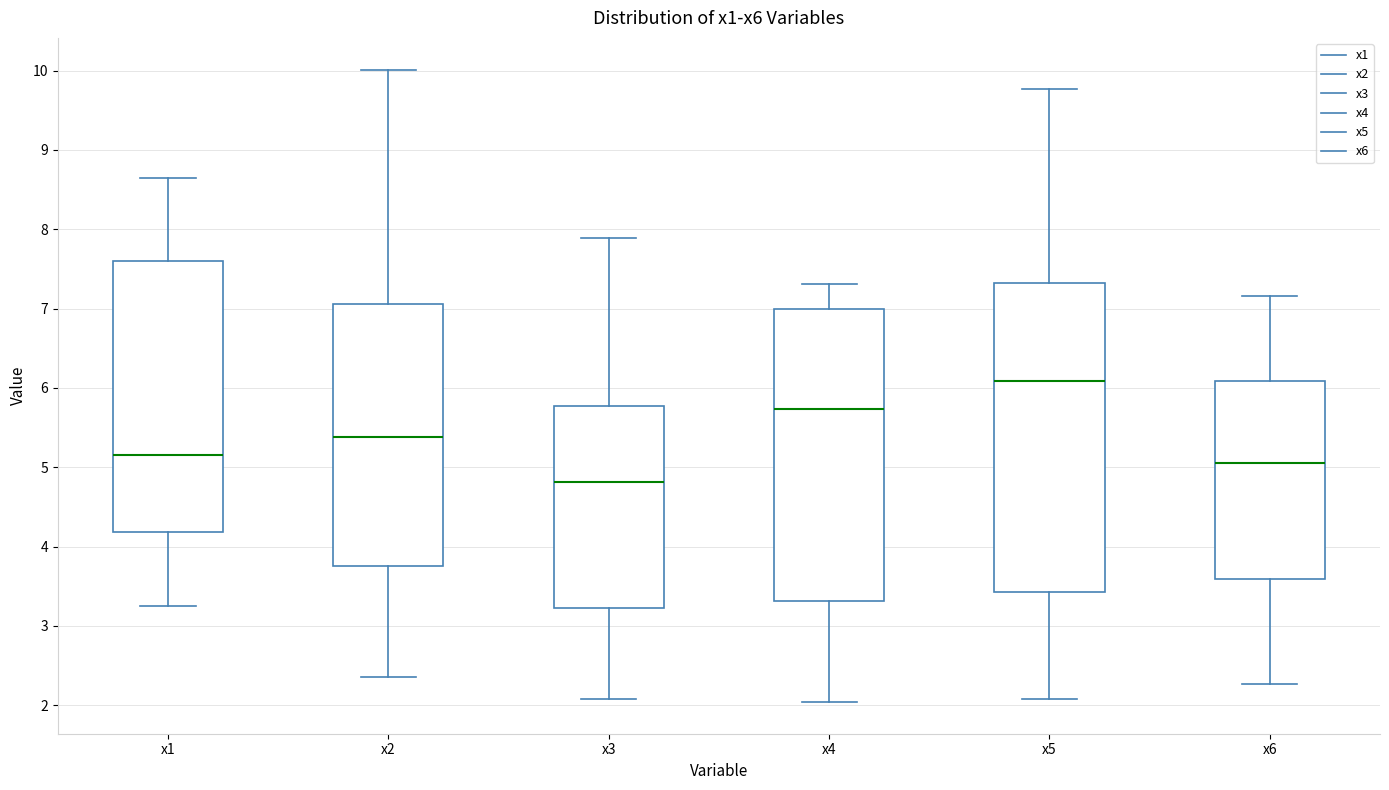

Reading left to right, transcribe this box plot: for each box, give where its median line is, the range the box spans, and where its two whiskers end, as read against the y-axis. The values are not printed on the chart, so give them approximately, as read against the axis.

x1: median 5.2, box 4.2 to 7.6, whiskers 3.3 to 8.6
x2: median 5.4, box 3.8 to 7.1, whiskers 2.4 to 10.0
x3: median 4.8, box 3.2 to 5.8, whiskers 2.1 to 7.9
x4: median 5.7, box 3.3 to 7.0, whiskers 2.0 to 7.3
x5: median 6.1, box 3.4 to 7.3, whiskers 2.1 to 9.8
x6: median 5.0, box 3.6 to 6.1, whiskers 2.3 to 7.2